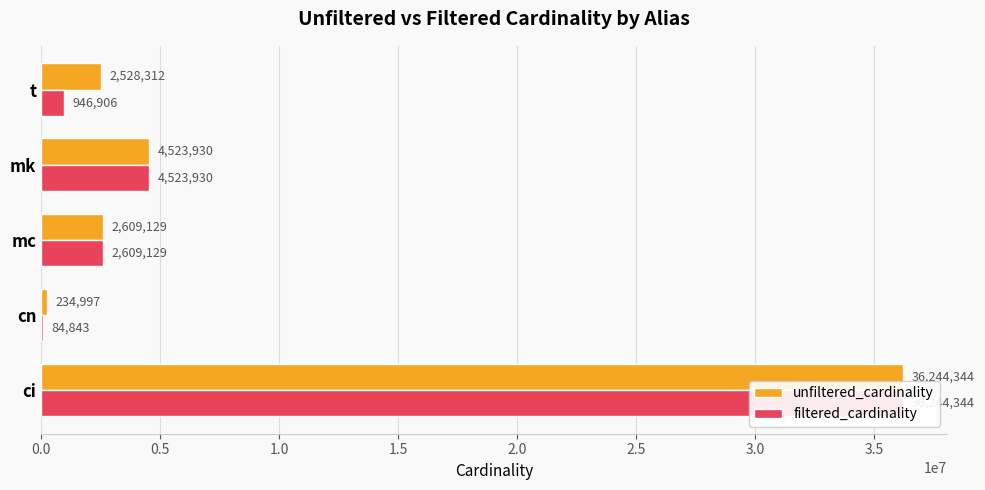

What is the maximum value for filtered_cardinality?

36244344